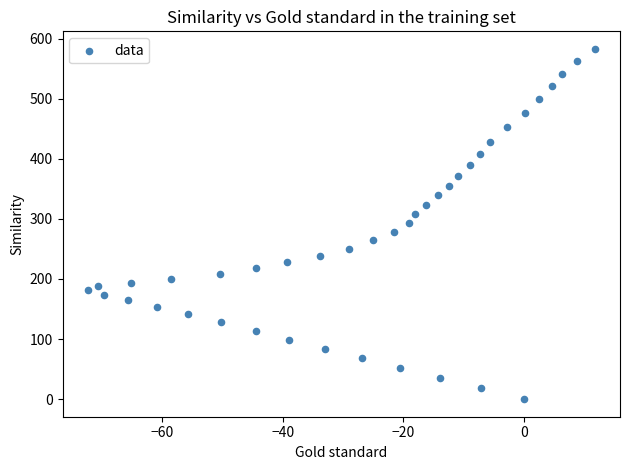

What is the range of X values (max minus min)?

84.0